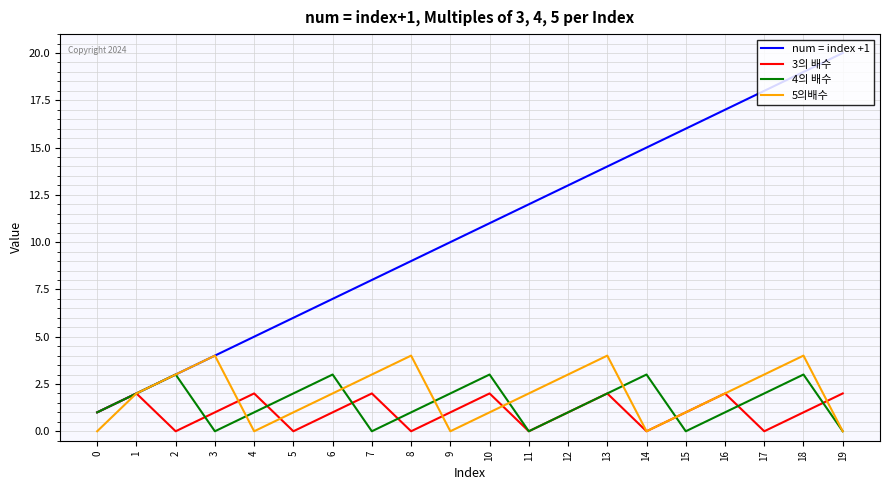

Which series has the largest range (max minus min)?

num = index +1